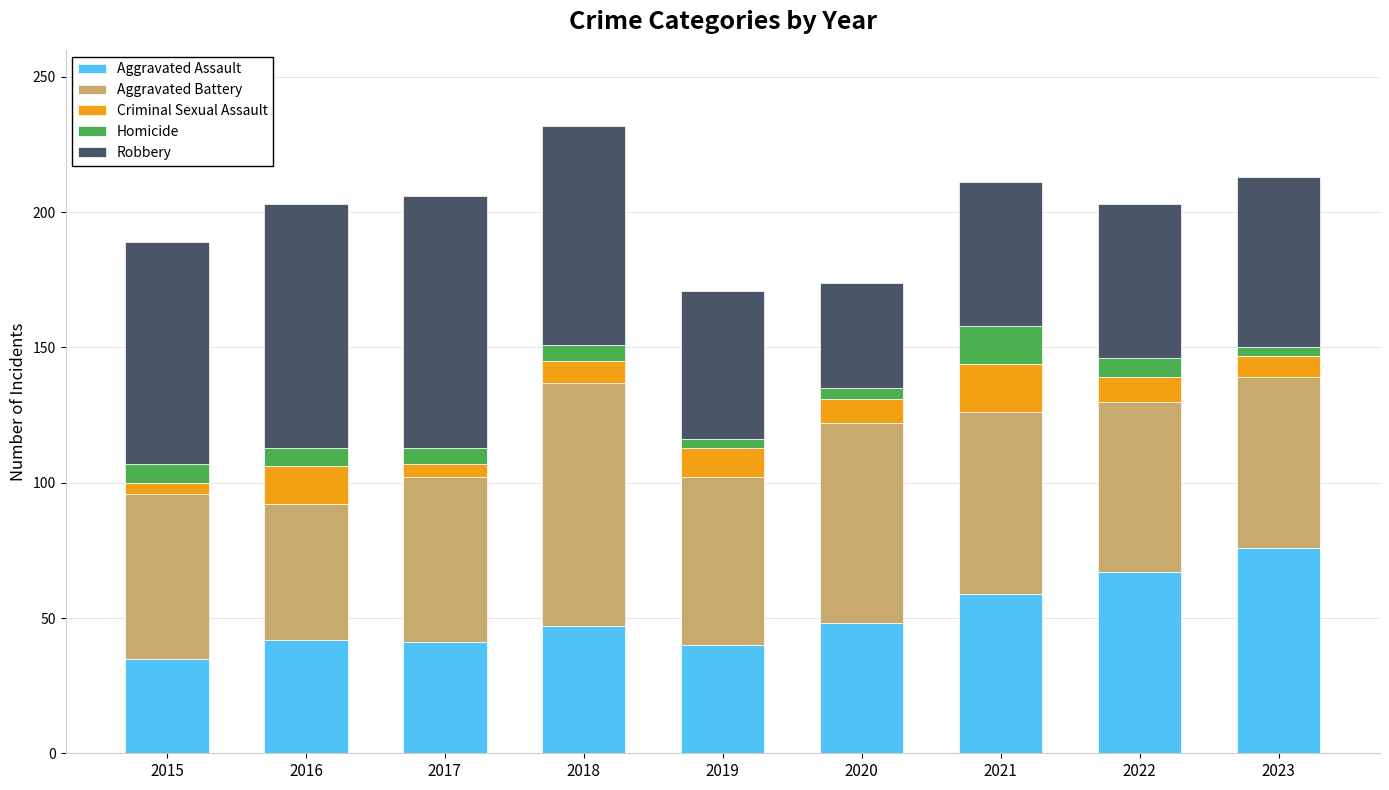

What is the highest value of the Aggravated Assault series?

76